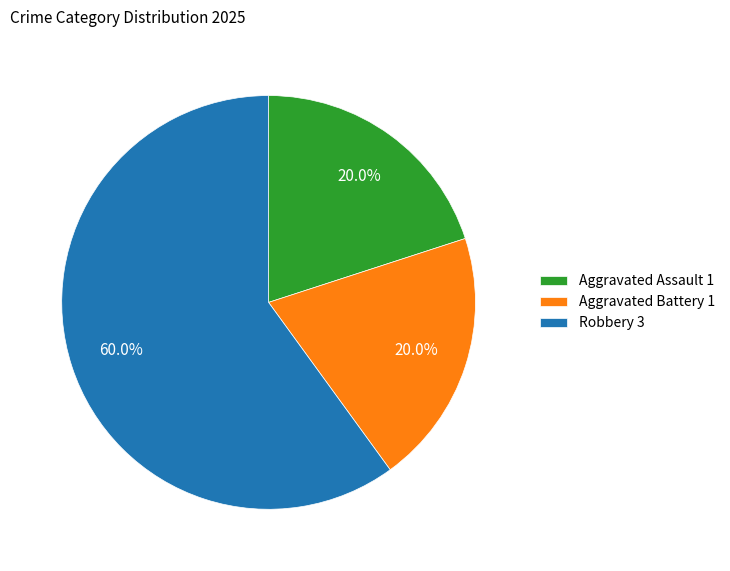

To the nearest percent, what percentage of the pie is Robbery?

60%